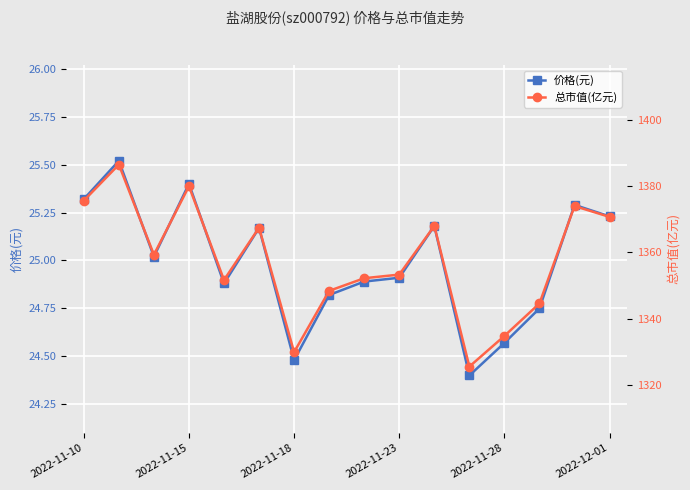

How many lines are shown in the chart?

2